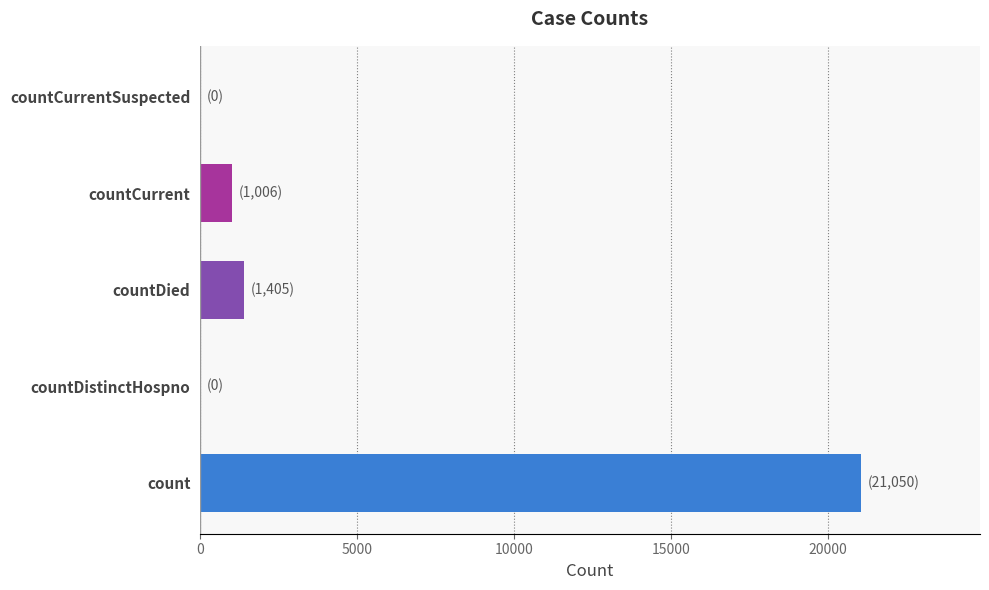

What value does the data have at countCurrent?

1006